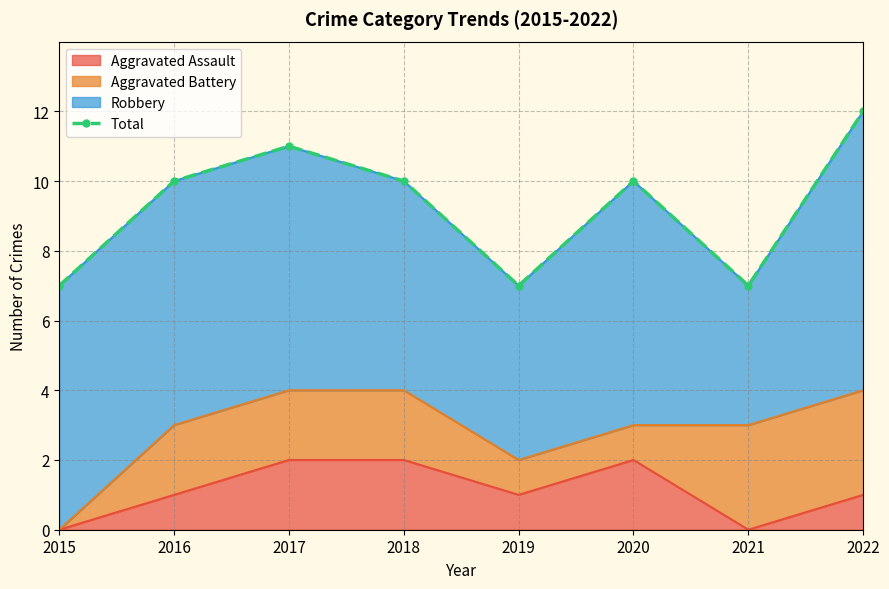

List the labels in order of value, smallest first.

2015, 2019, 2021, 2016, 2018, 2020, 2017, 2022